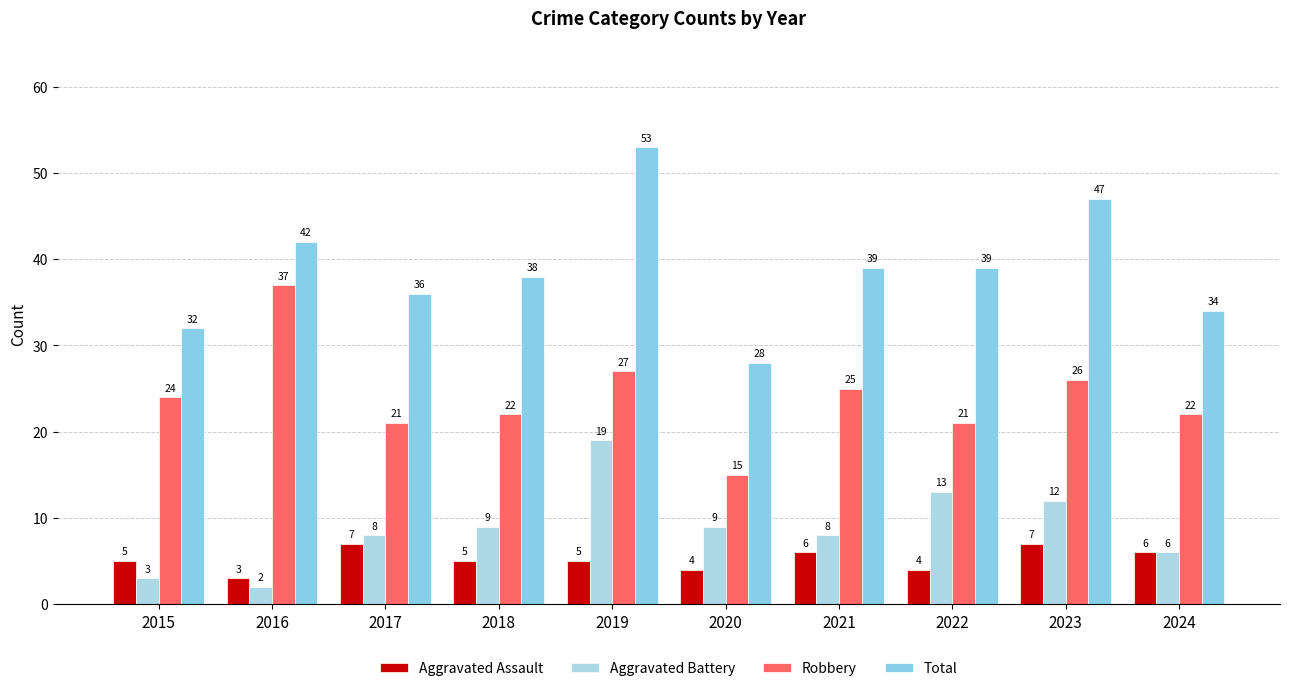

What is the value of the Aggravated Assault bar at the 10th from the left?

6